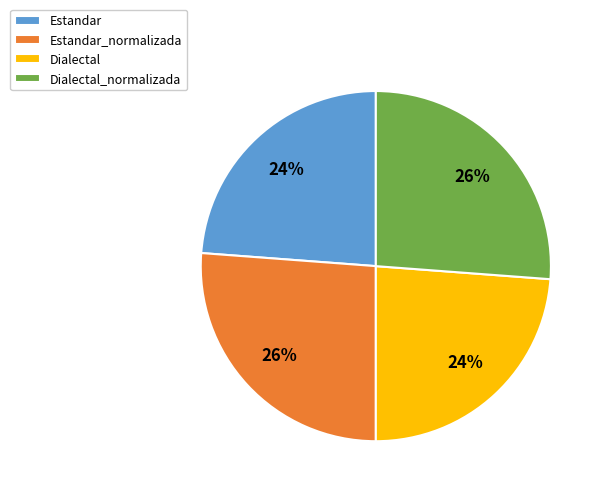

Approximately how many times larger is the value at Estandar_normalizada compared to Dialectal_normalizada?

1.0